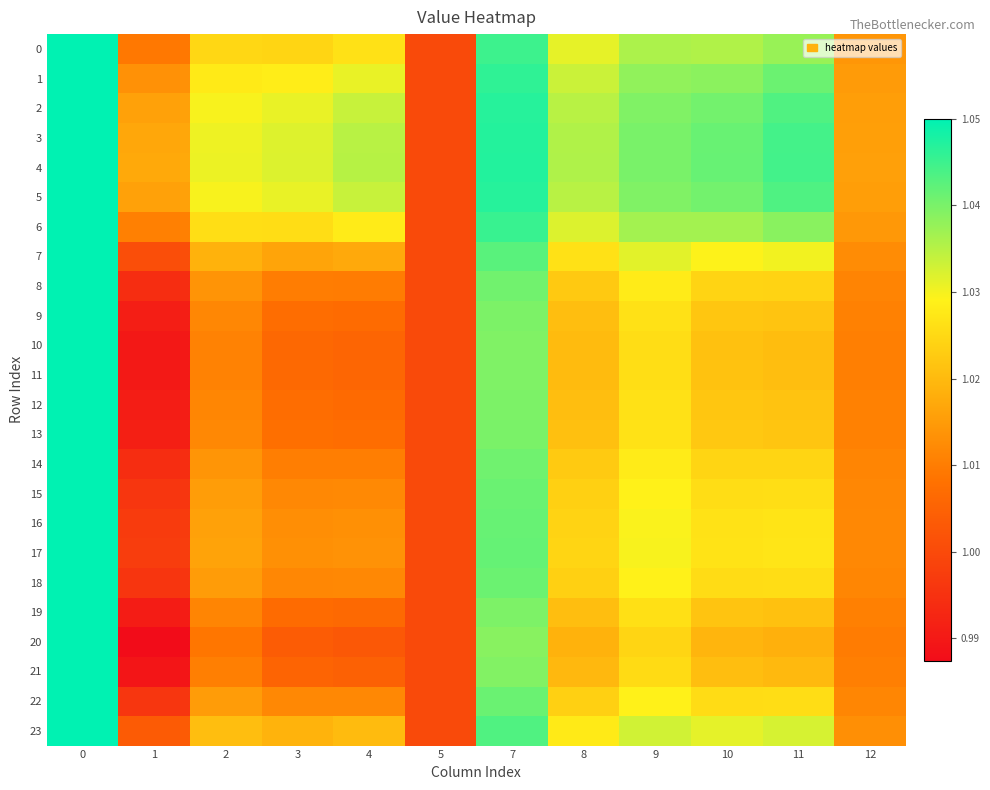

What is the minimum value shown in the chart?

1.0